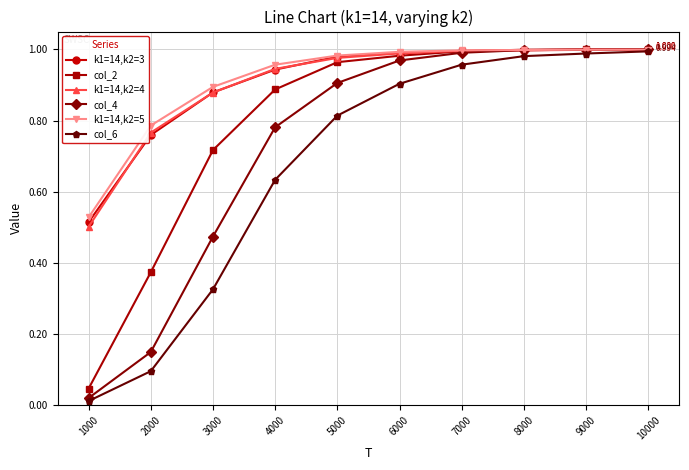

True or false: col_6 has more than 2 interior local peaks.

False